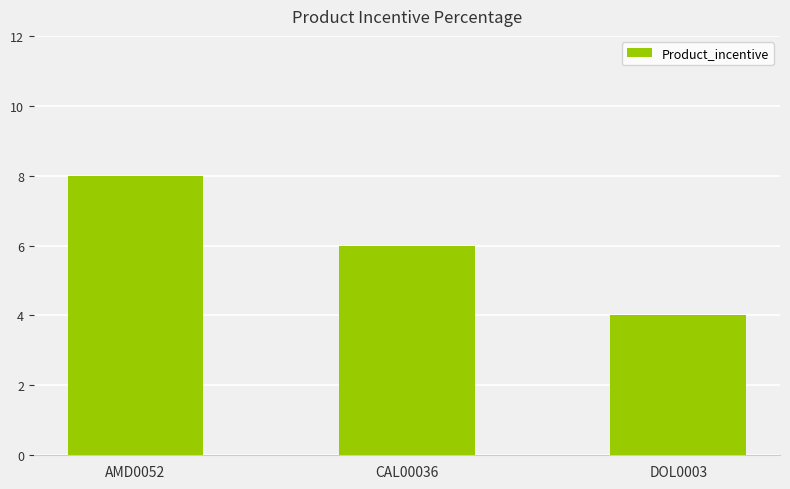

What is the value of the 3rd bar from the left?

4